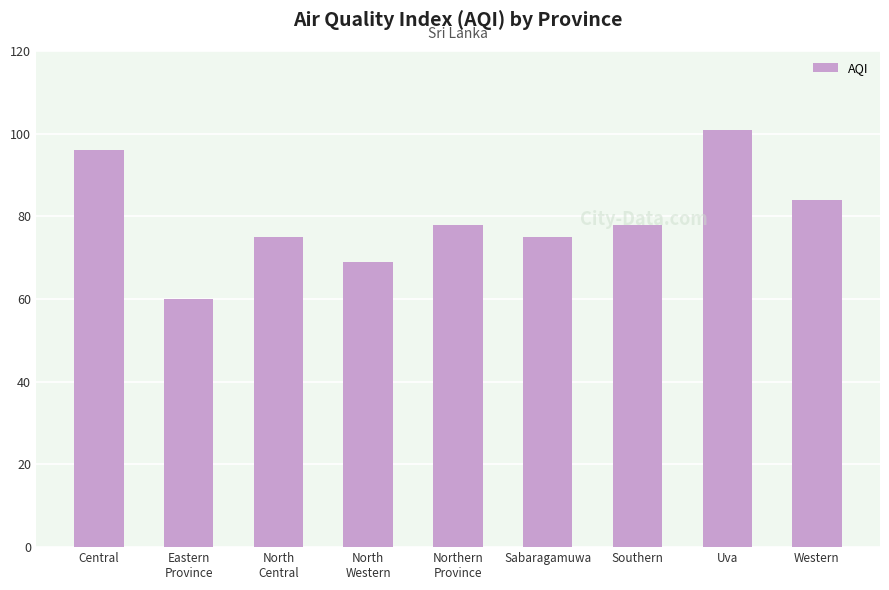

Reading left to right, what are all the values shown in this chart?

96	60	75	69	78	75	78	101	84